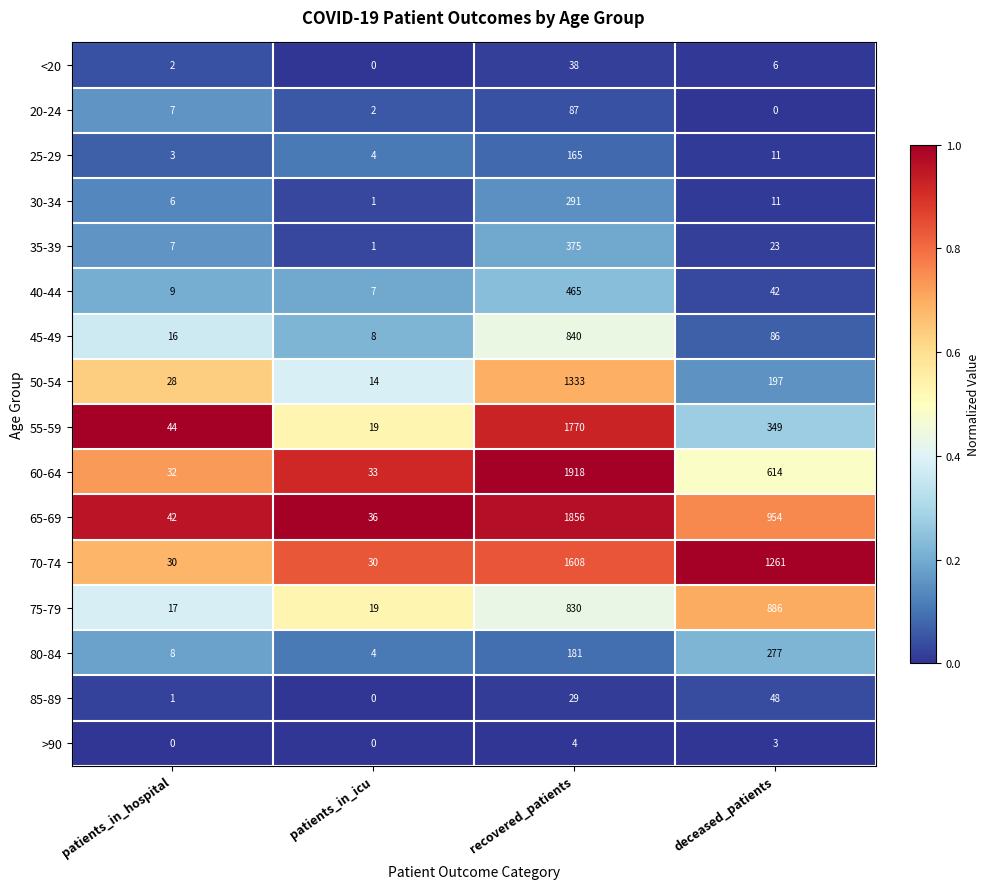

What is the difference between the highest and lowest values at patients_in_icu?

36